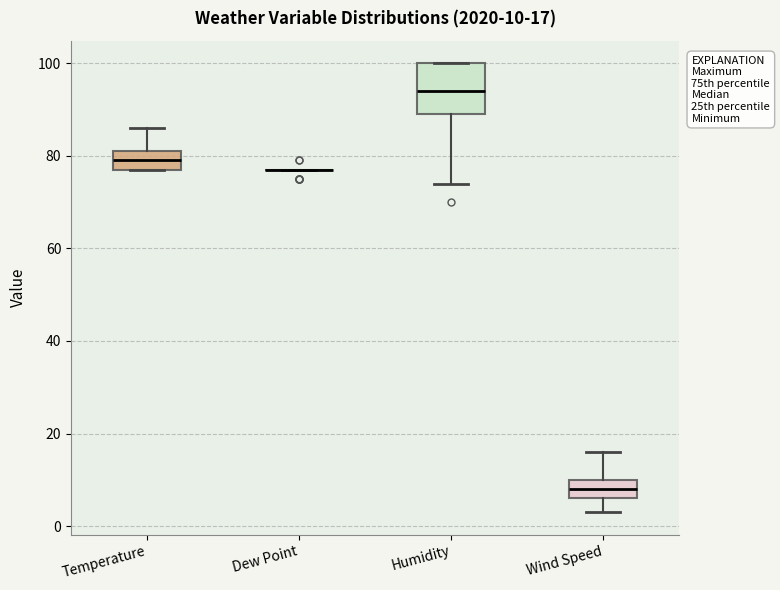

Which box is the tallest, from its lower edge to its upper edge?

Humidity